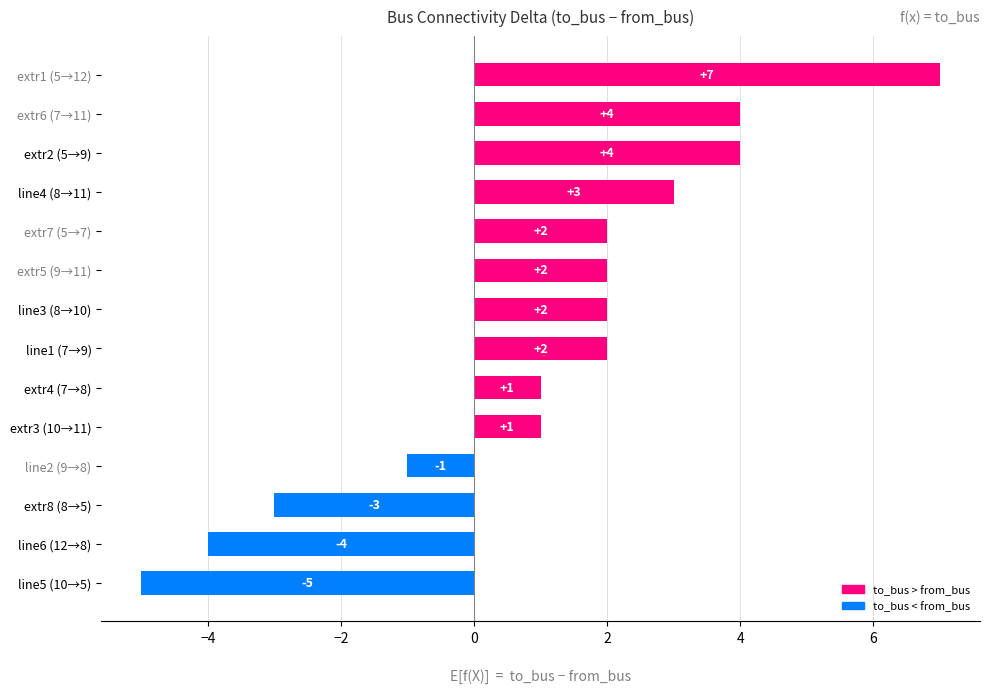

What is the sum of all values?

15